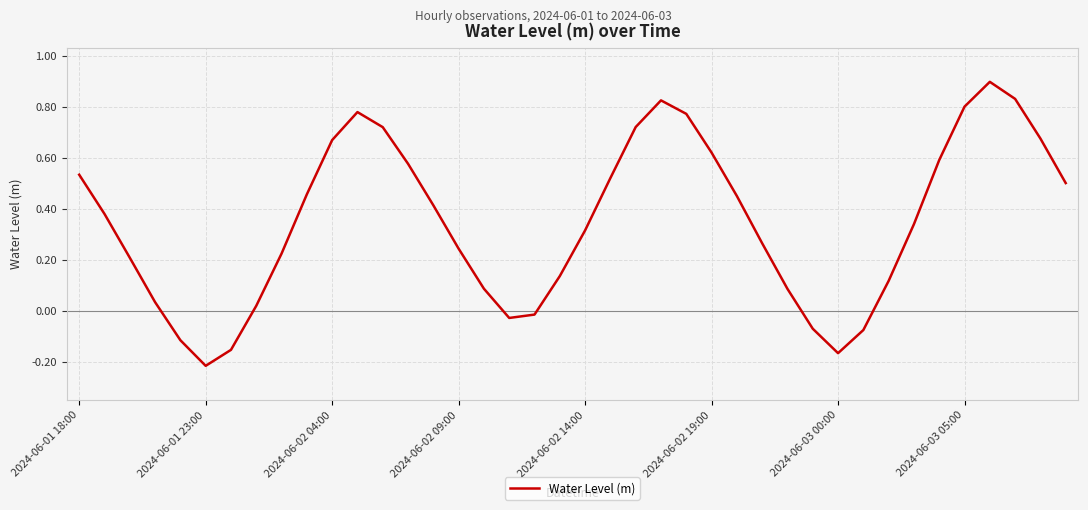

How many positive values are there?

32